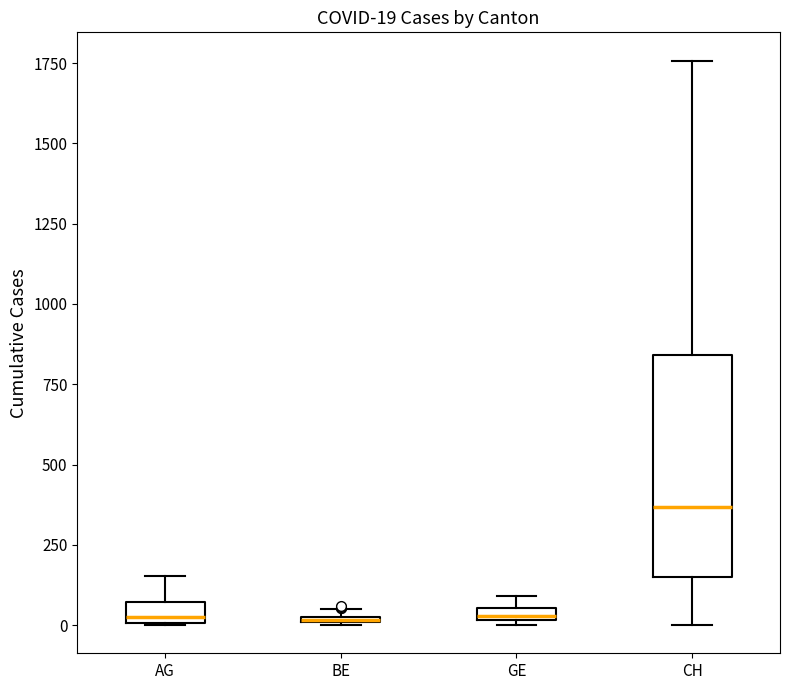

Comparing the boxes themselves (not the whiskers), which one is the tallest?

CH